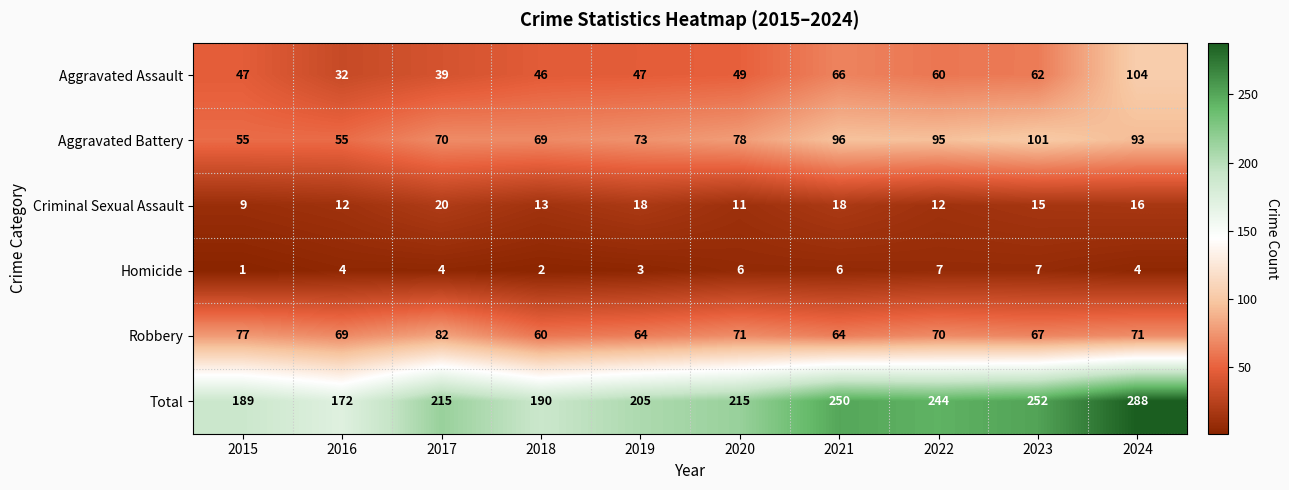

Which series has the widest spread of values?

Total